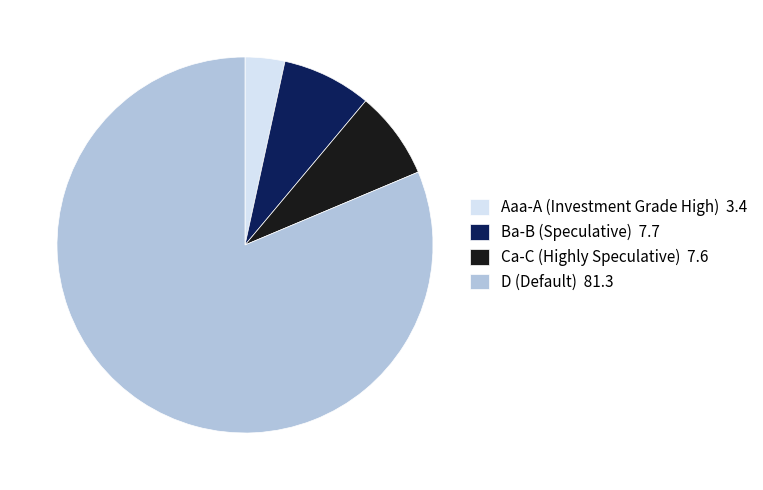

Which has a higher value, Ba-B (Speculative) 7.7 or Aaa-A (Investment Grade High) 3.4?

Ba-B (Speculative) 7.7